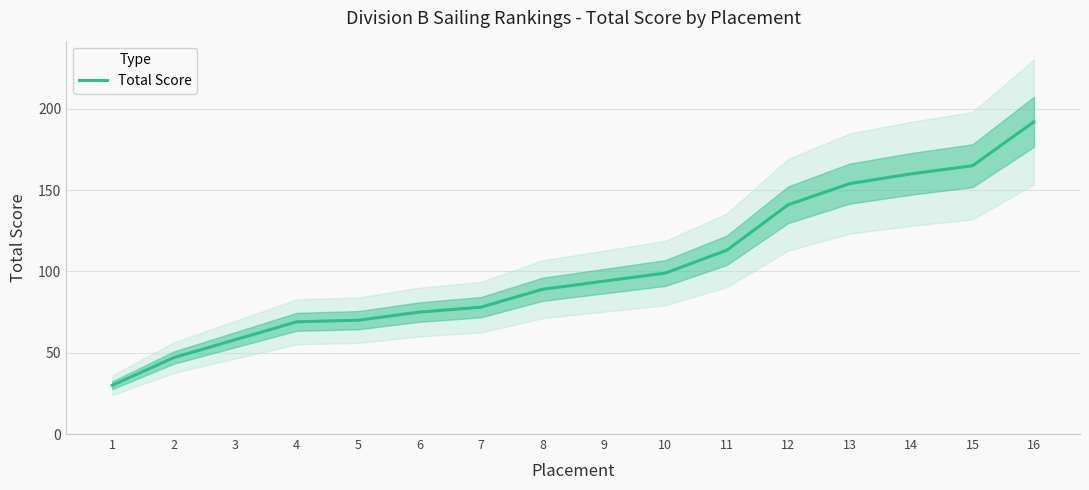

Rank the categories by value from lowest to highest.

1, 2, 3, 4, 5, 6, 7, 8, 9, 10, 11, 12, 13, 14, 15, 16